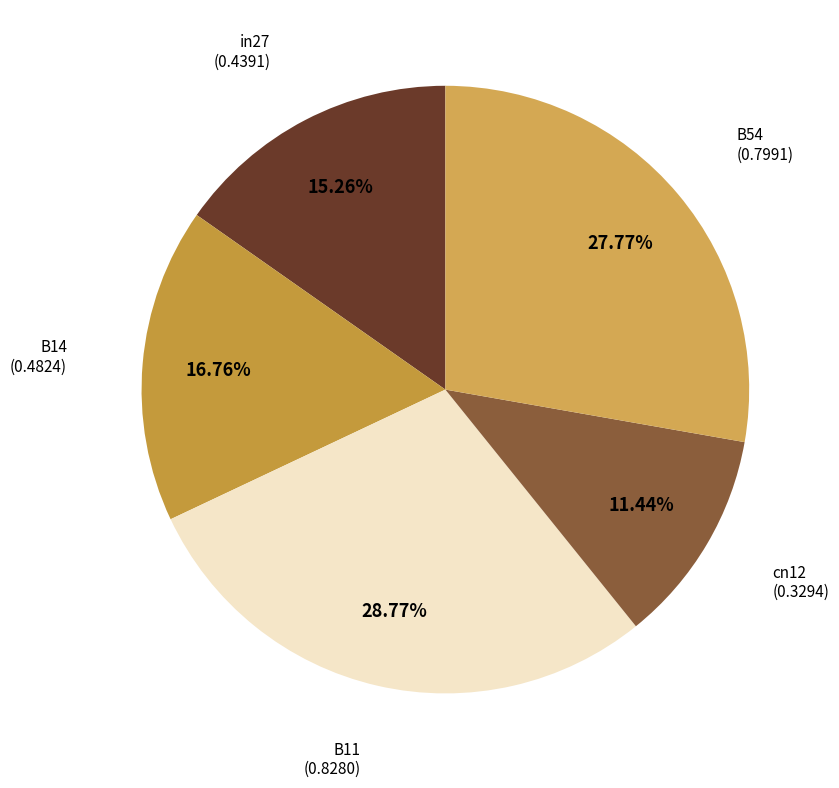

To the nearest percent, what is the average slice percentage?

20%